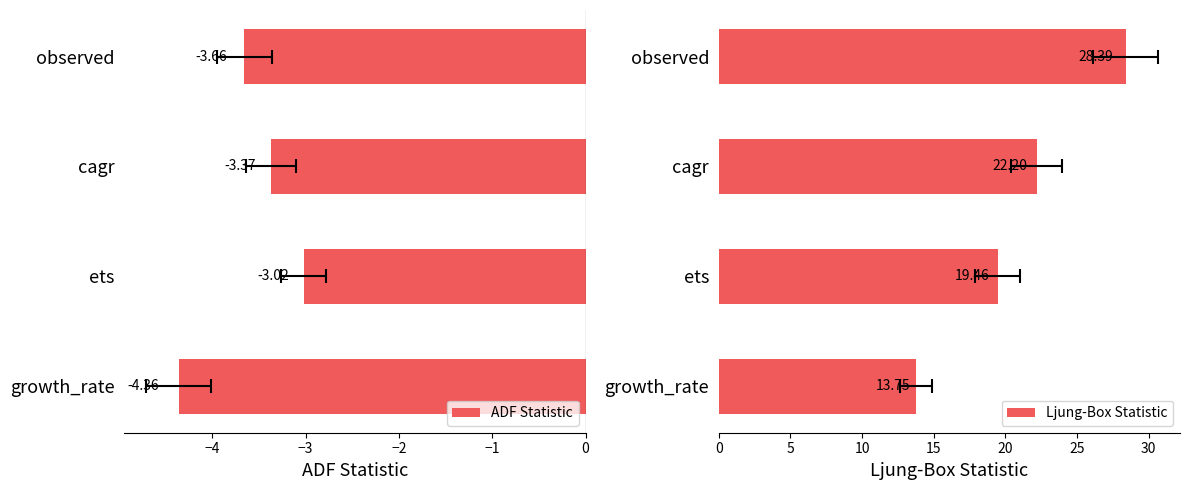

What are all the series names shown in the legend?

ADF Statistic, Ljung-Box Statistic